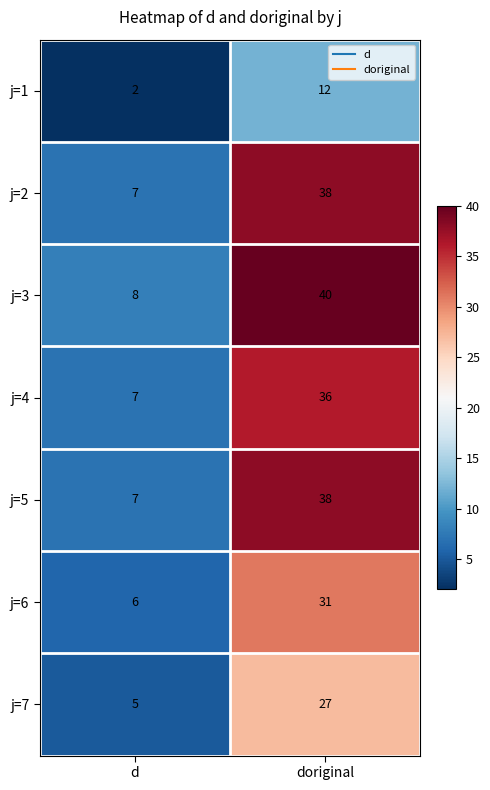

Which label corresponds to the smallest value in the chart?

d